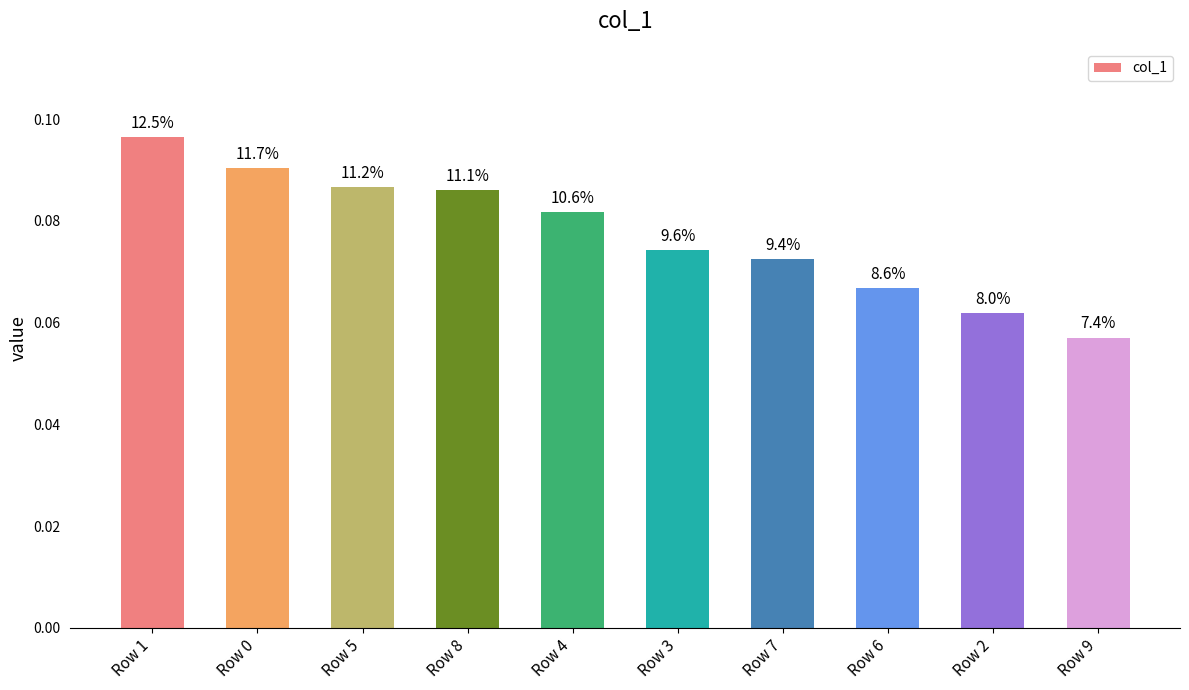

Rank the categories by value from lowest to highest.

Row 9, Row 2, Row 6, Row 7, Row 3, Row 4, Row 8, Row 5, Row 0, Row 1